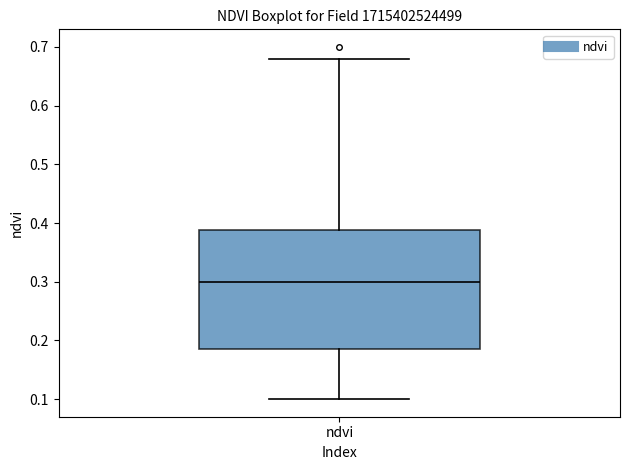

Transcribe this box plot: give where the median line is, the range the box spans, and where the two whiskers end, as read against the y-axis. The values are not printed on the chart, so give them approximately, as read against the axis.

median 0.30, box 0.19 to 0.39, whiskers 0.10 to 0.68